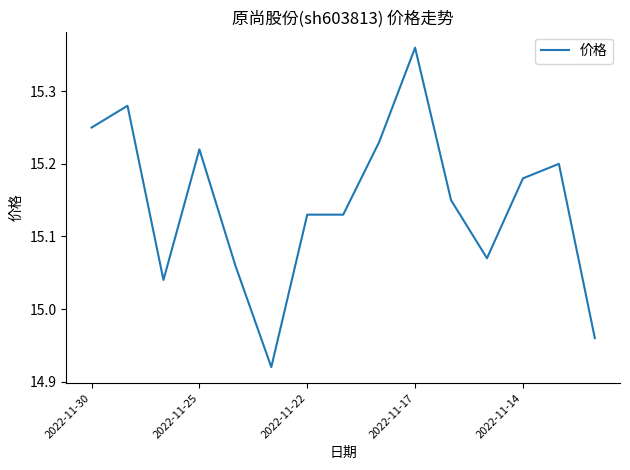

What is the difference between the maximum and minimum values?

0.4